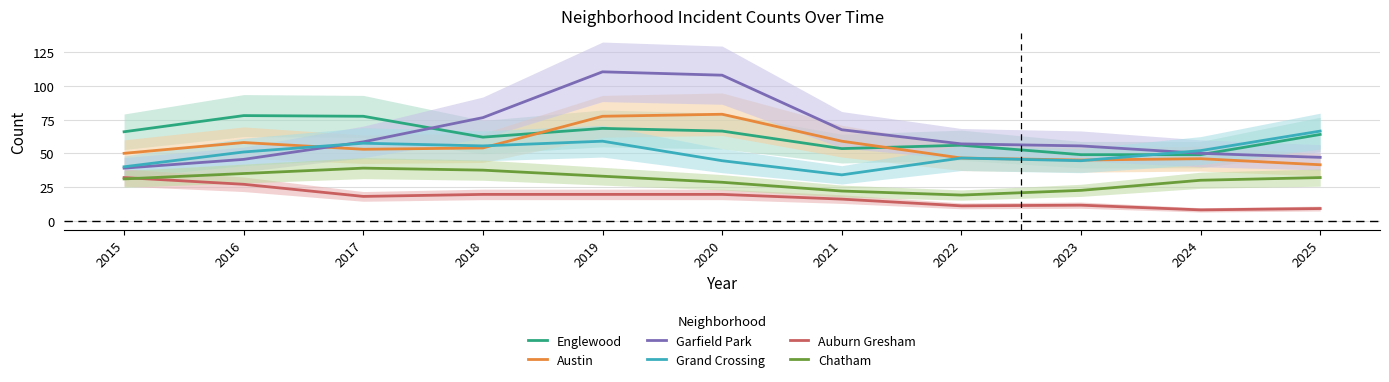

Rank the series at 2017 from lowest to highest value.

Auburn Gresham, Chatham, Austin, Grand Crossing, Garfield Park, Englewood